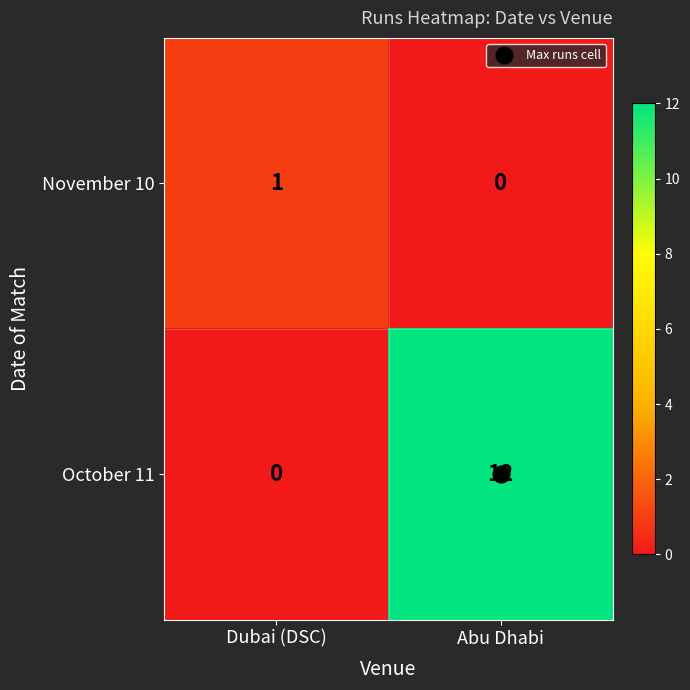

Between Dubai (DSC) and Abu Dhabi, which series saw the biggest shift?

October 11